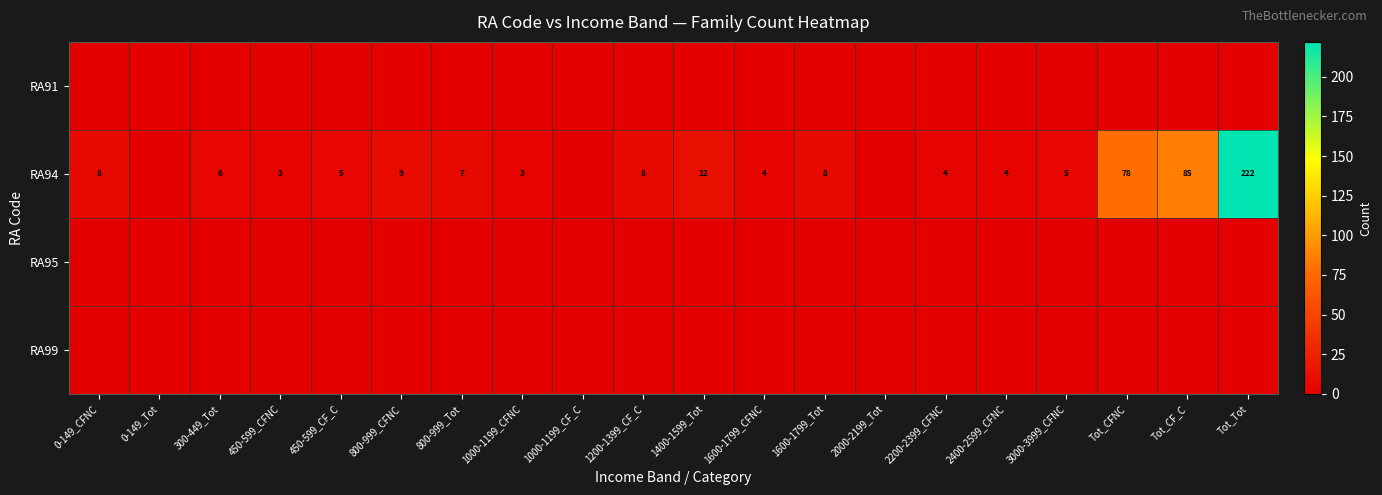

Is the value of RA95 at 3000-3999_CFNC greater than the value of RA94 at 1400-1599_Tot?

No